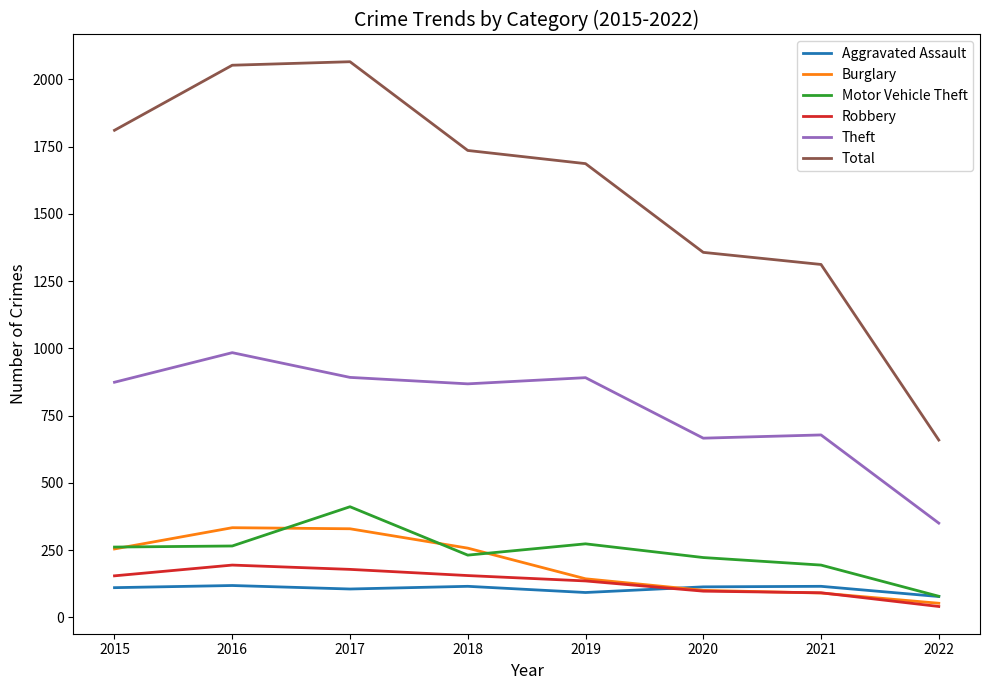

What is the average value of the Total series?

1585